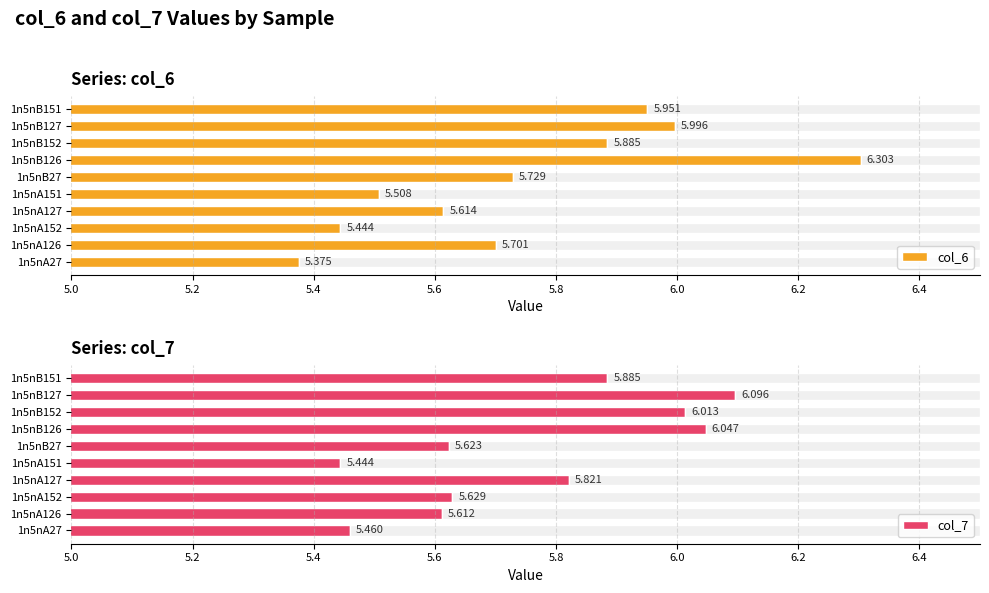

What is the difference between the maximum and minimum values in the col_6 series?

0.9